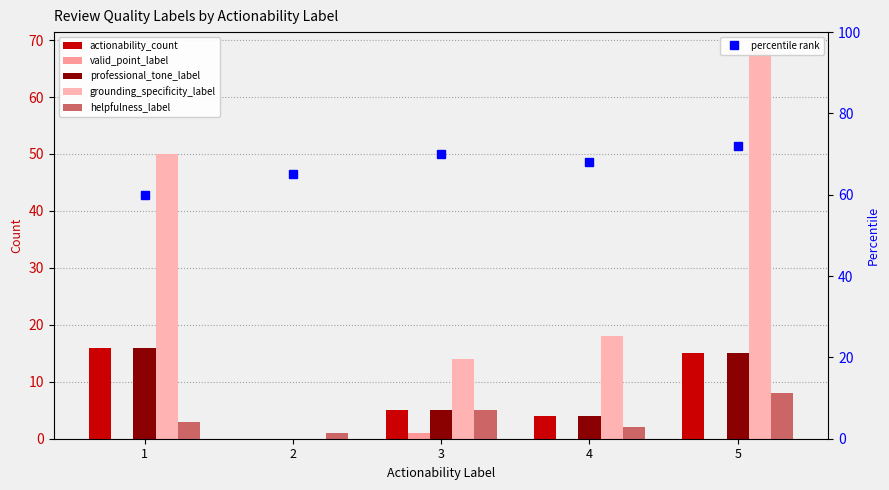

Between 1 and 3, which series saw the biggest shift?

grounding_specificity_label